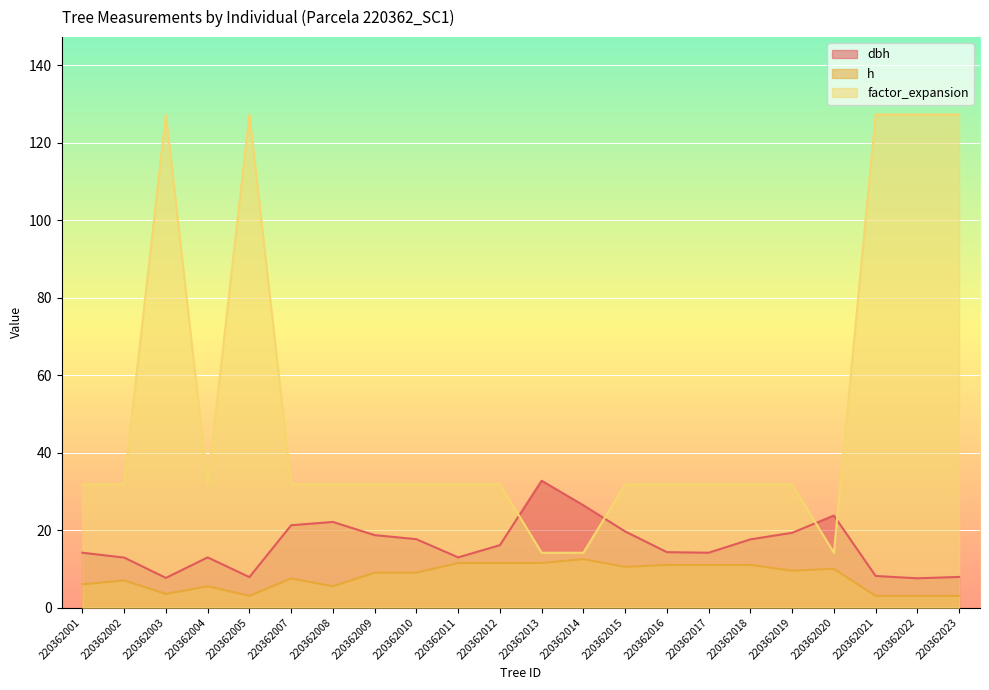

Which category has the lowest value across all series?

220362005